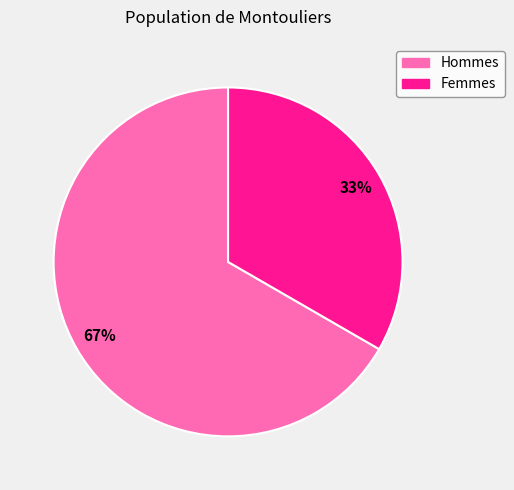

The Femmes slice represents 40% of the pie. True or false?

False